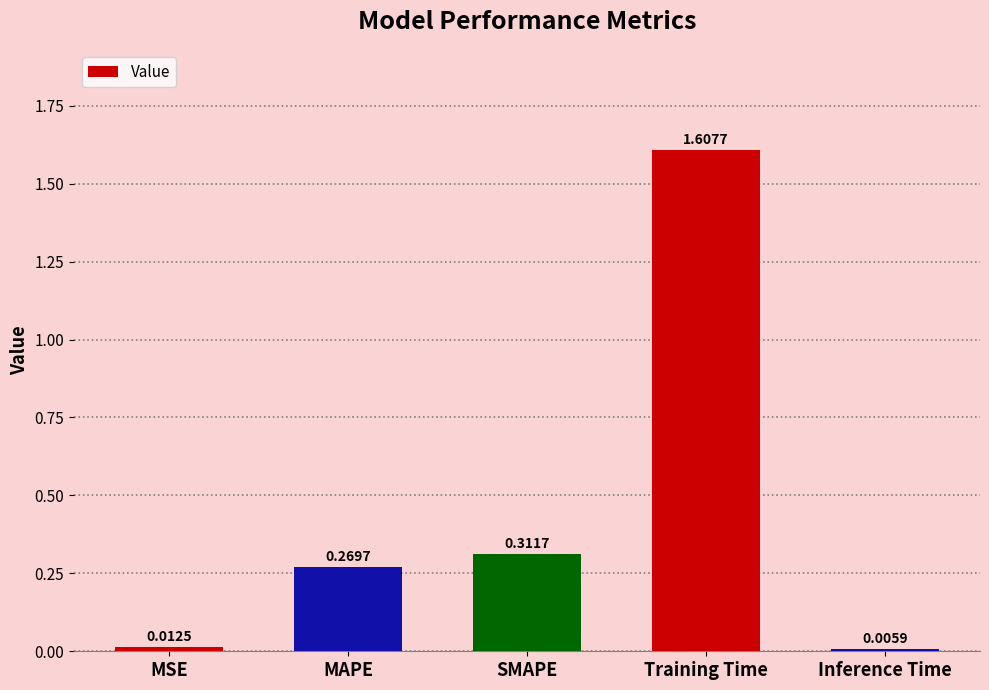

How many series are shown in this chart?

1